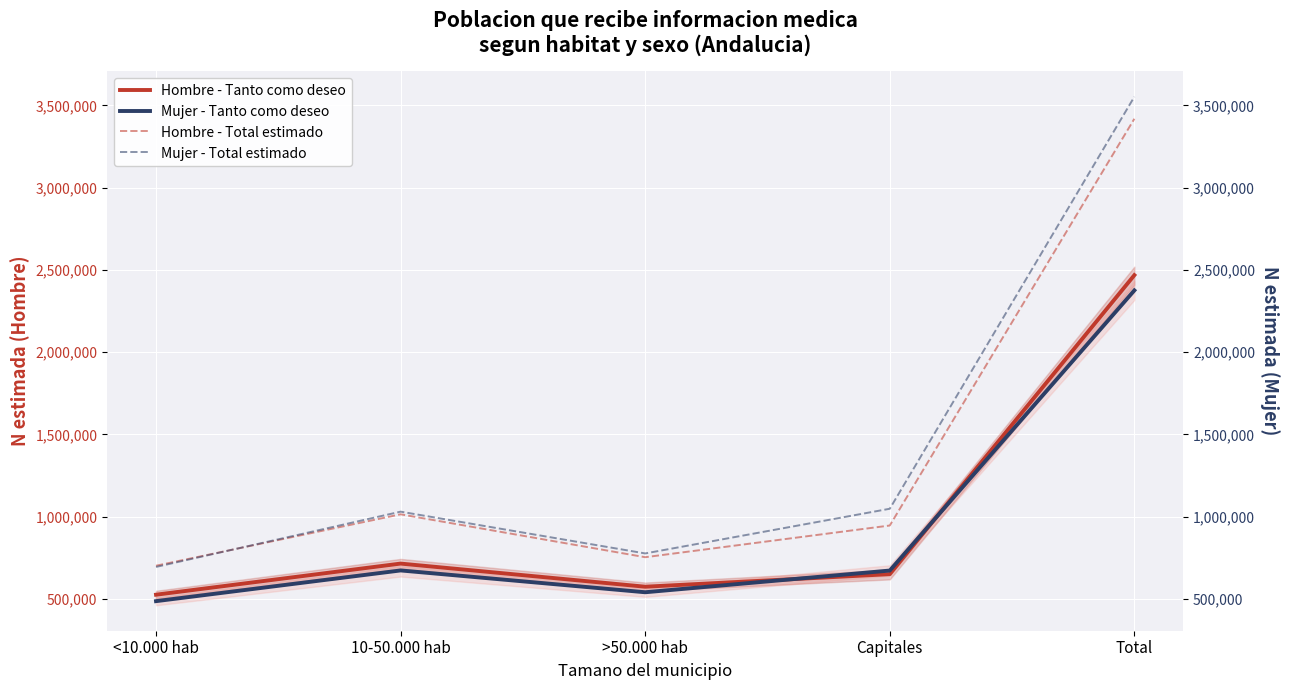

What is the lowest value of the Hombre - Tanto como deseo series?

526388